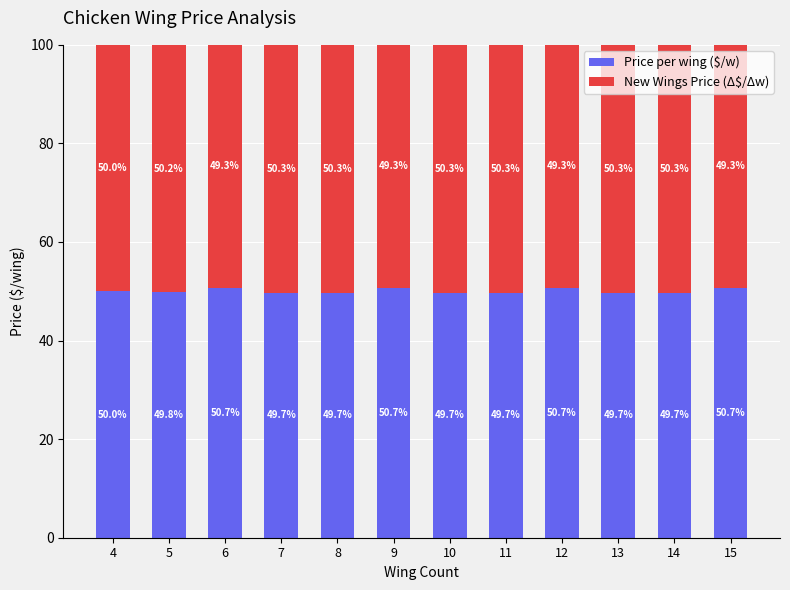

What is the highest value of the Price per wing ($/w) series?

50.7